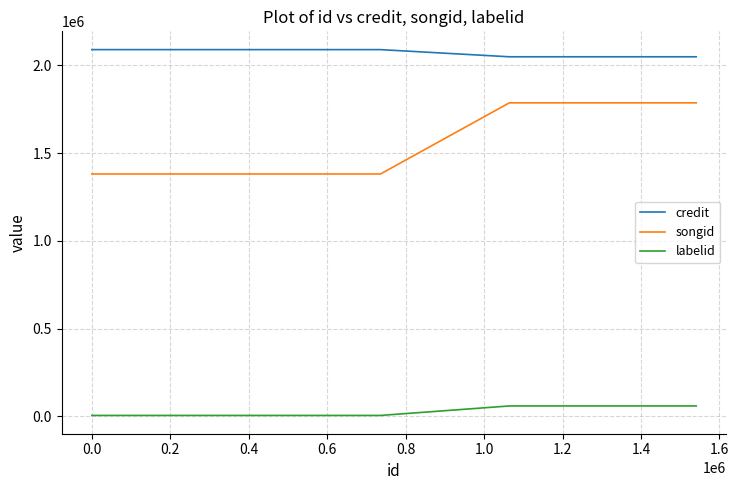

True or false: labelid and credit cross at least once.

False